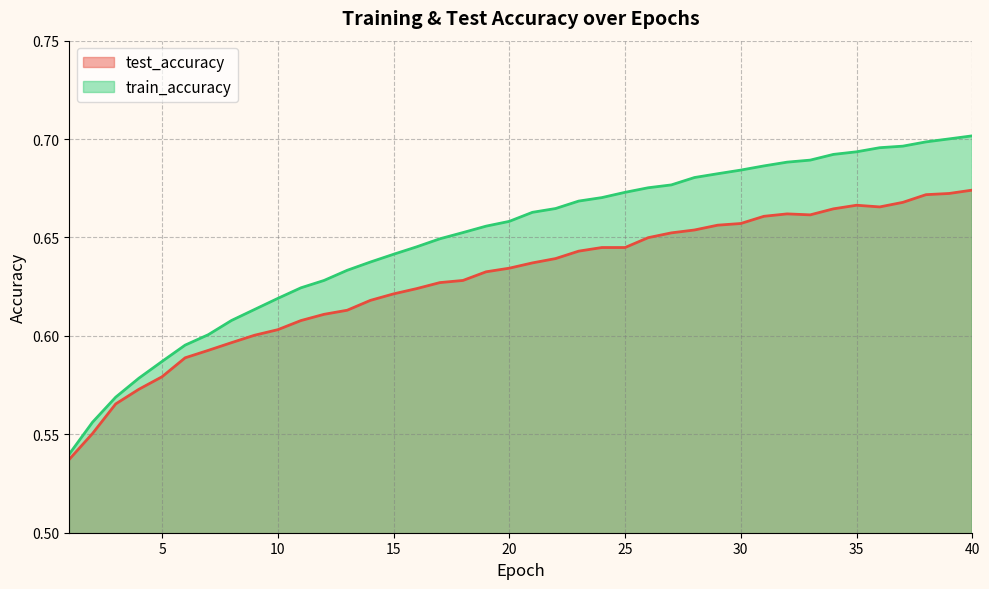

Reading left to right, list all the values displayed in this chart.

test_accuracy: 0.5	0.6	0.6	0.6	0.6	0.6	0.6	0.6	0.6	0.6	0.6	0.6	0.6	0.6	0.6	0.6	0.6	0.6	0.6	0.6	0.6	0.6	0.6	0.6	0.6	0.6	0.7	0.7	0.7	0.7	0.7	0.7	0.7	0.7	0.7	0.7	0.7	0.7	0.7	0.7
train_accuracy: 0.5	0.6	0.6	0.6	0.6	0.6	0.6	0.6	0.6	0.6	0.6	0.6	0.6	0.6	0.6	0.6	0.6	0.7	0.7	0.7	0.7	0.7	0.7	0.7	0.7	0.7	0.7	0.7	0.7	0.7	0.7	0.7	0.7	0.7	0.7	0.7	0.7	0.7	0.7	0.7